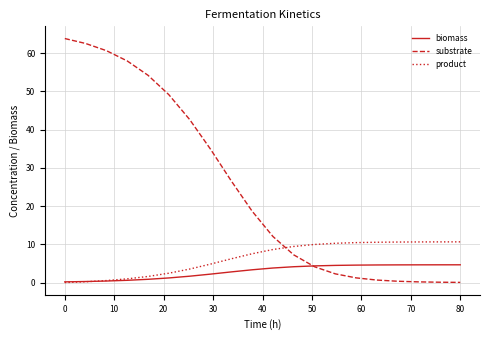

Rank the series by their average value, from lowest to highest.

biomass, product, substrate